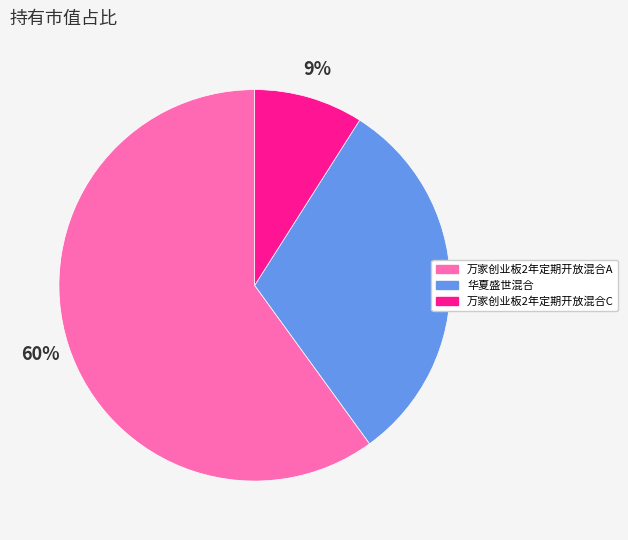

Between 万家创业板2年定期开放混合A and 万家创业板2年定期开放混合C, which is larger?

万家创业板2年定期开放混合A